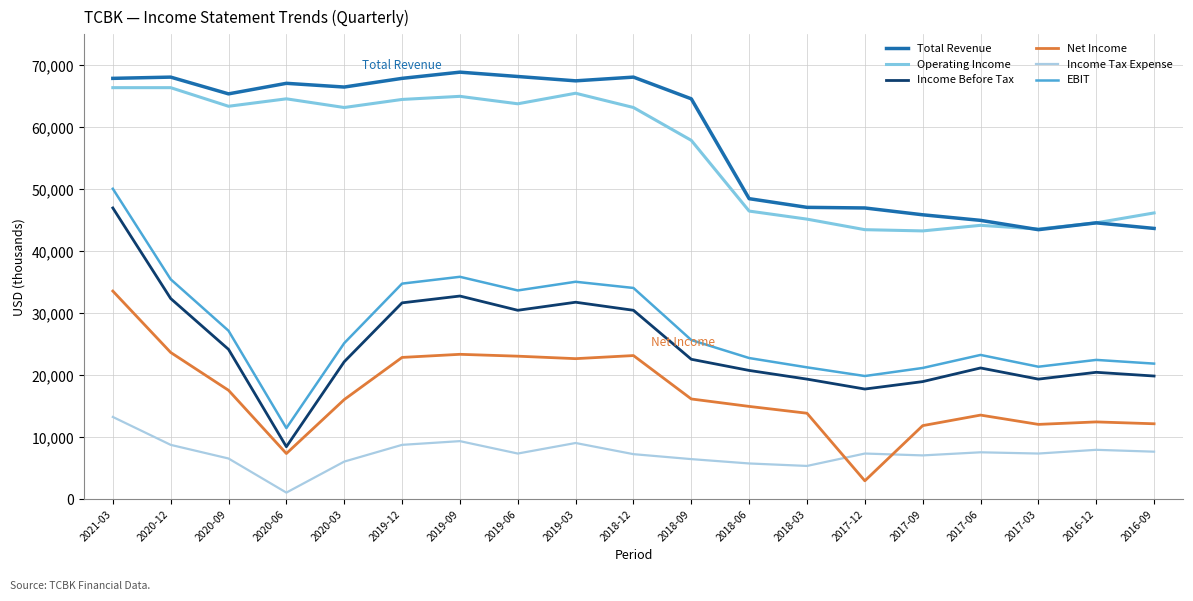

True or false: Net Income has more than 2 points higher than both neighbors.

True